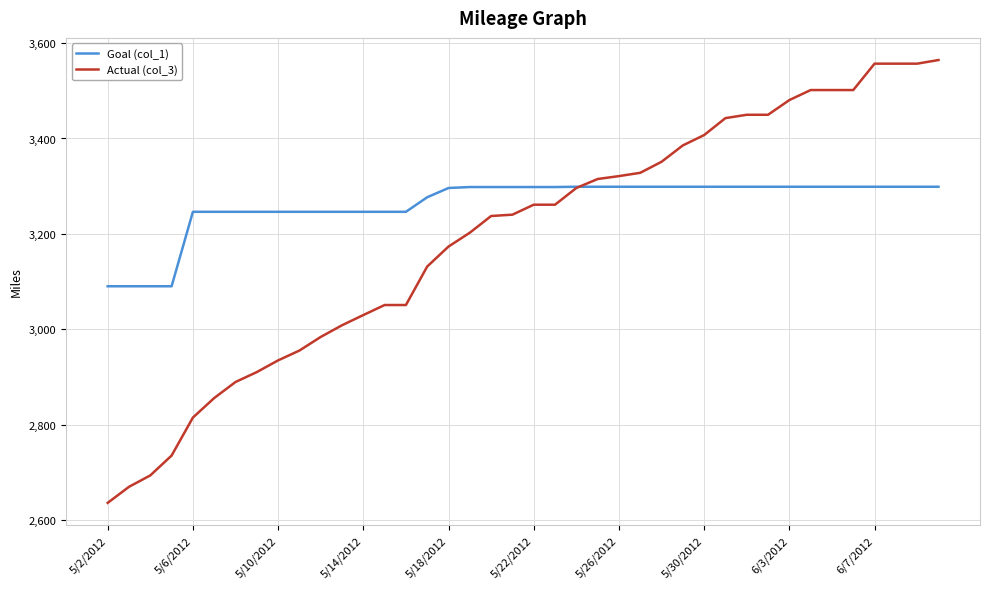

What are all the series names shown in the legend?

Goal (col_1), Actual (col_3)